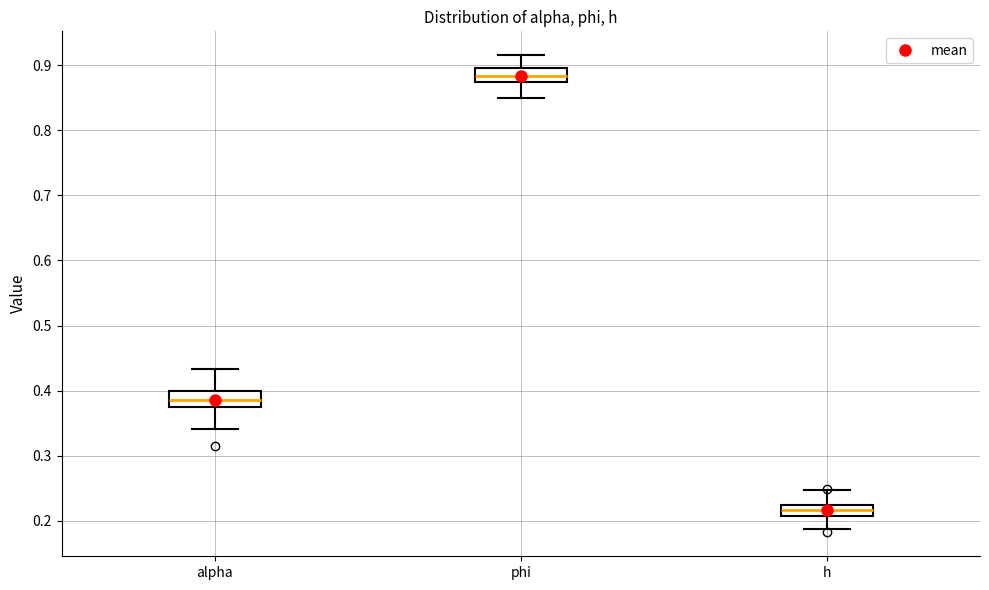

Reading left to right, transcribe this box plot: for each box, give where its median line is, the range the box spans, and where its two whiskers end, as read against the y-axis. The values are not printed on the chart, so give them approximately, as read against the axis.

alpha: median 0.39, box 0.38 to 0.40, whiskers 0.34 to 0.43
phi: median 0.88, box 0.87 to 0.89, whiskers 0.85 to 0.92
h: median 0.22 (inside the box), box 0.21 to 0.22, whiskers 0.19 to 0.25